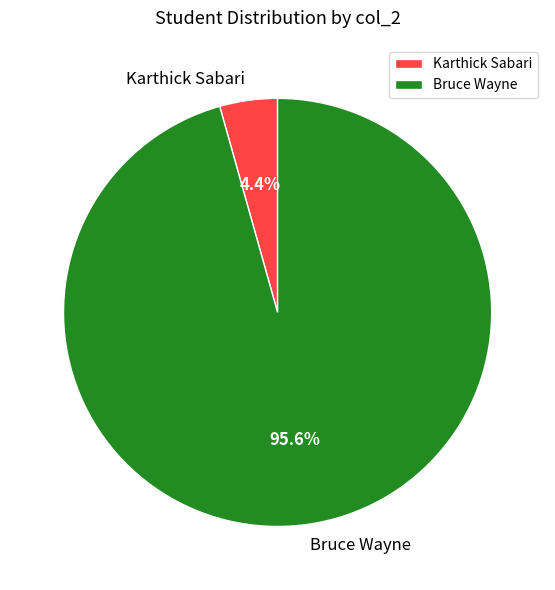

The Bruce Wayne slice represents 96% of the pie. True or false?

True